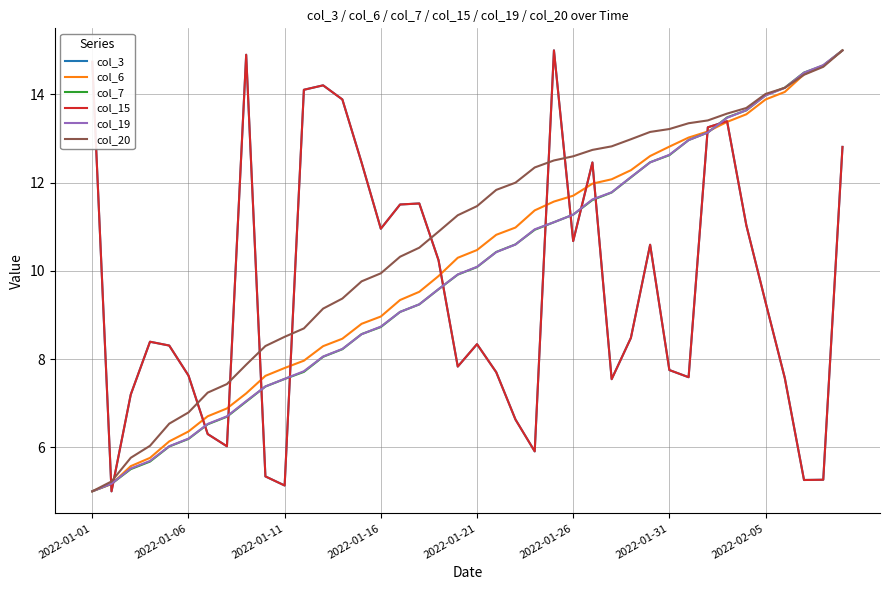

Rank the series by their maximum value, from lowest to highest.

col_3, col_6, col_7, col_15, col_19, col_20